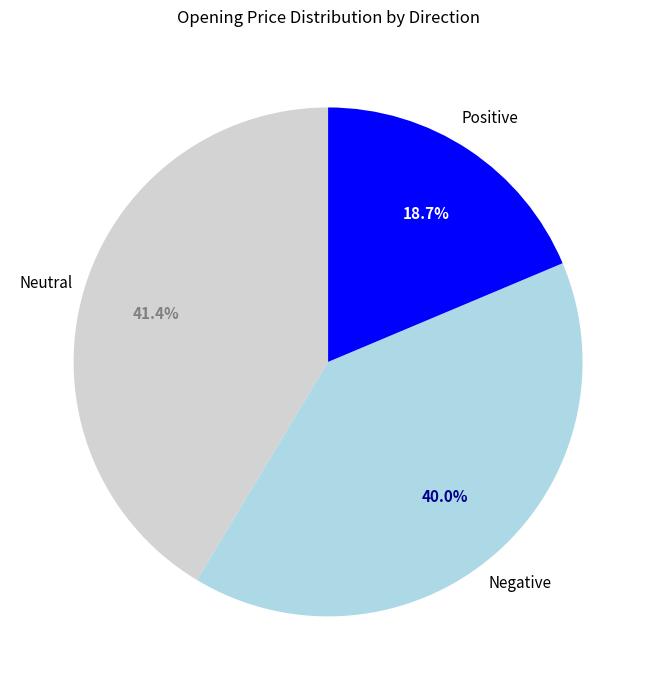

Between Positive and Neutral, which is larger?

Neutral